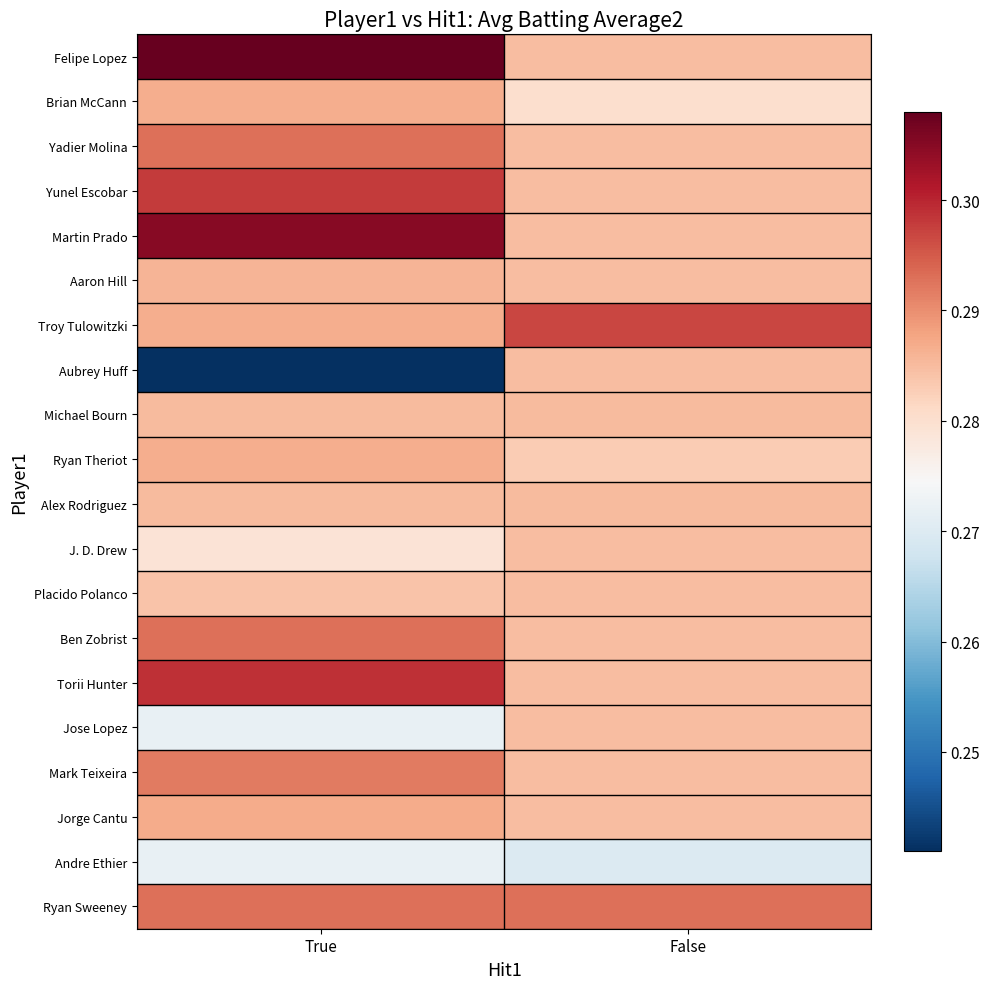

What is the difference between the highest and lowest values at True?

0.1